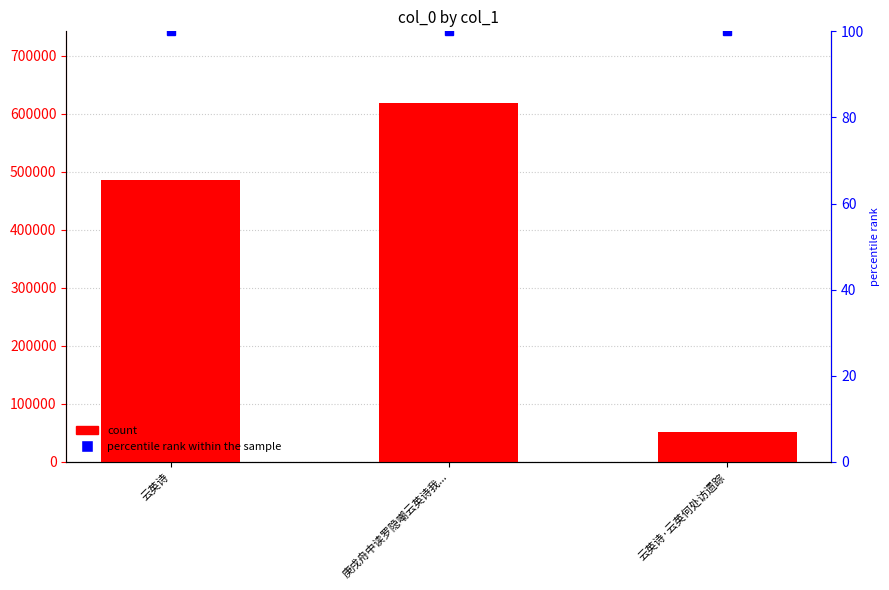

Count the number of values greater than 486434.

1